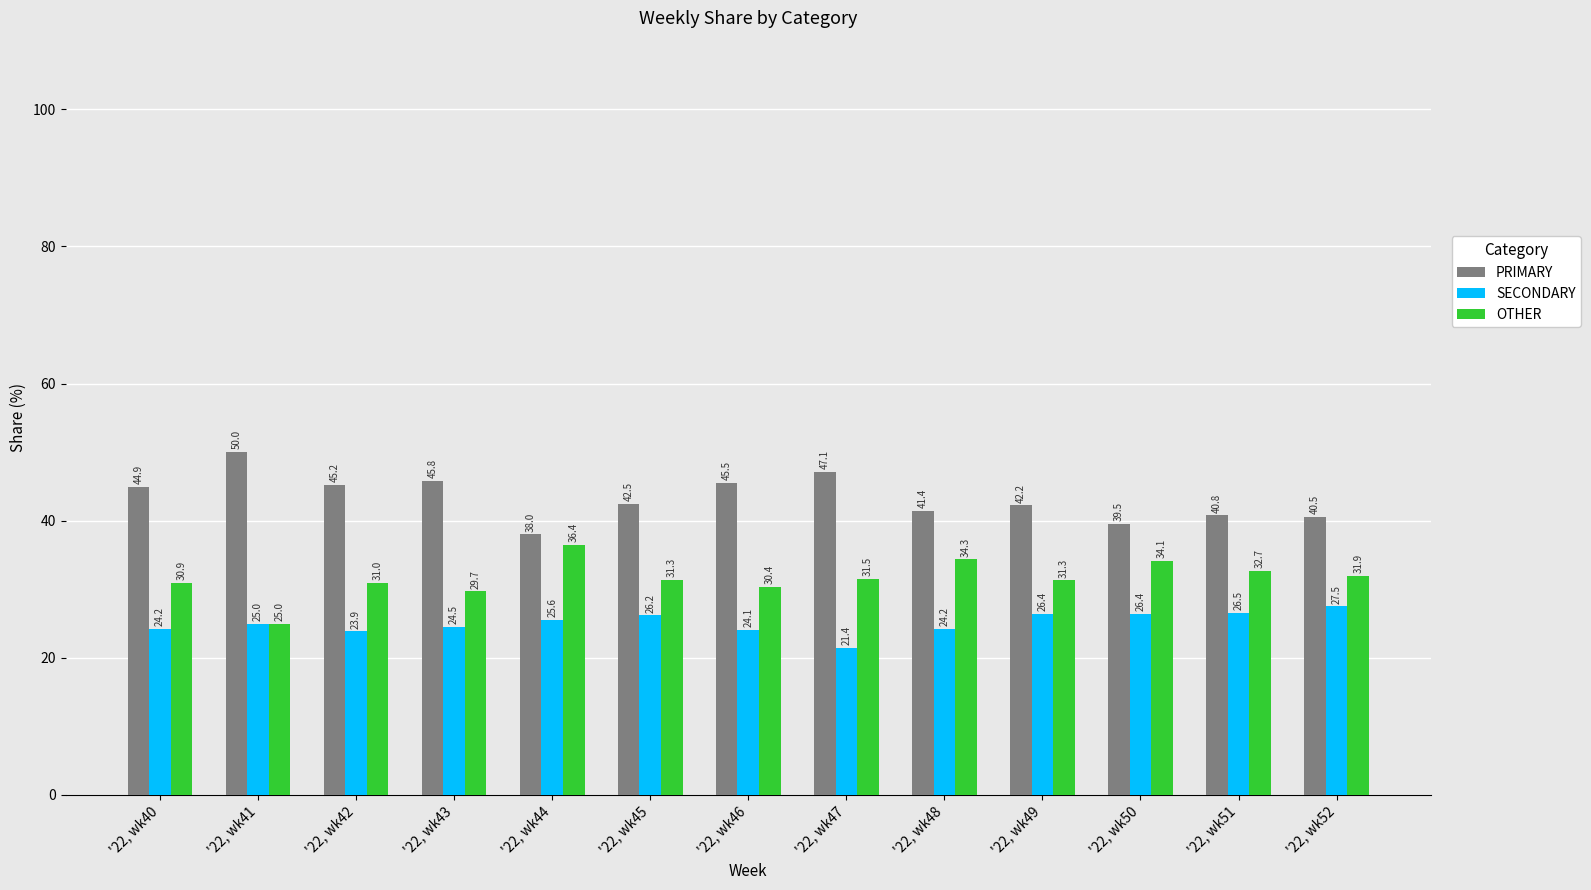

Reading left to right, list all the values displayed in this chart.

PRIMARY: '22, wk40=44.9	'22, wk41=50.0	'22, wk42=45.2	'22, wk43=45.8	'22, wk44=38.0	'22, wk45=42.5	'22, wk46=45.5	'22, wk47=47.1	'22, wk48=41.4	'22, wk49=42.2	'22, wk50=39.5	'22, wk51=40.8	'22, wk52=40.5
SECONDARY: '22, wk40=24.2	'22, wk41=25.0	'22, wk42=23.9	'22, wk43=24.5	'22, wk44=25.6	'22, wk45=26.2	'22, wk46=24.1	'22, wk47=21.4	'22, wk48=24.2	'22, wk49=26.4	'22, wk50=26.4	'22, wk51=26.5	'22, wk52=27.5
OTHER: '22, wk40=30.9	'22, wk41=25.0	'22, wk42=31.0	'22, wk43=29.7	'22, wk44=36.4	'22, wk45=31.3	'22, wk46=30.4	'22, wk47=31.5	'22, wk48=34.3	'22, wk49=31.3	'22, wk50=34.1	'22, wk51=32.7	'22, wk52=31.9